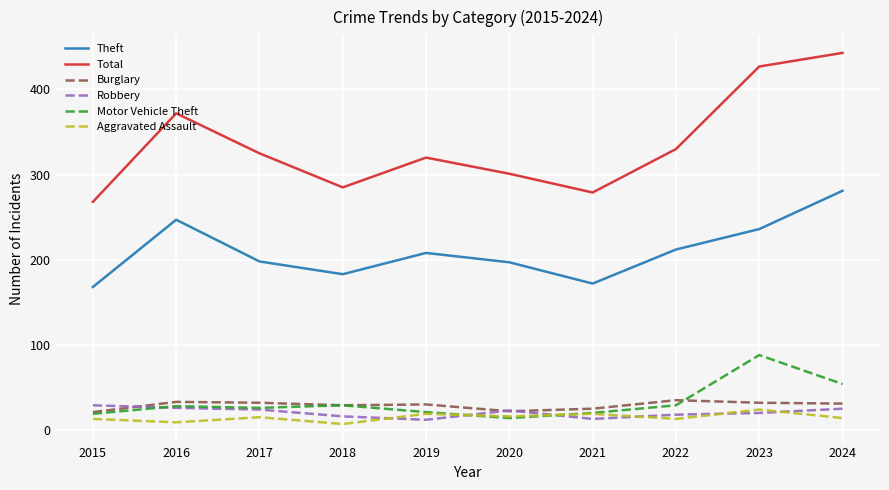

True or false: Burglary and Total intersect in this chart.

False